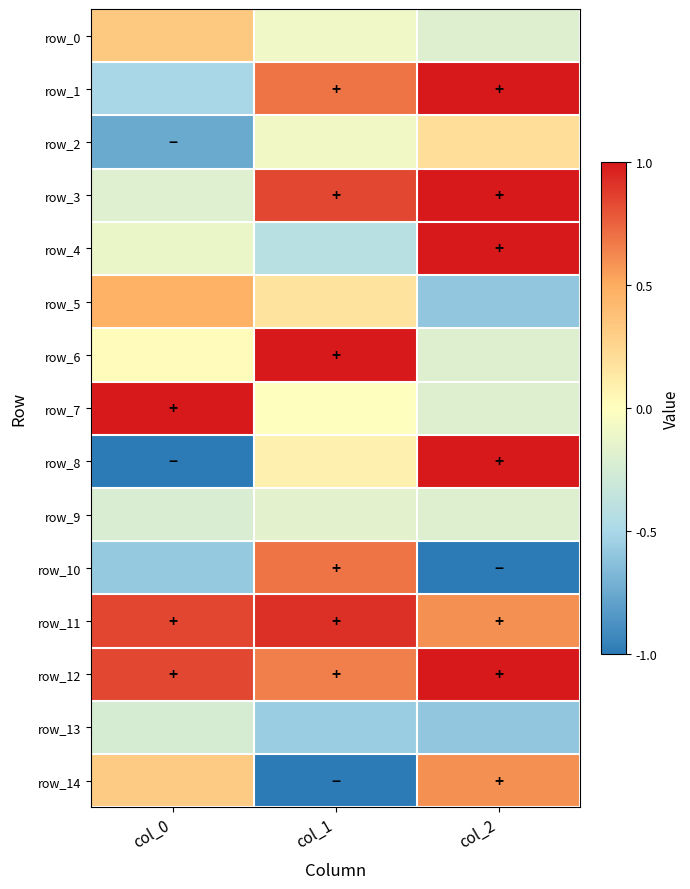

Rank the series at col_0 from lowest to highest value.

row_8, row_2, row_10, row_1, row_13, row_9, row_3, row_4, row_6, row_14, row_0, row_5, row_12, row_11, row_7